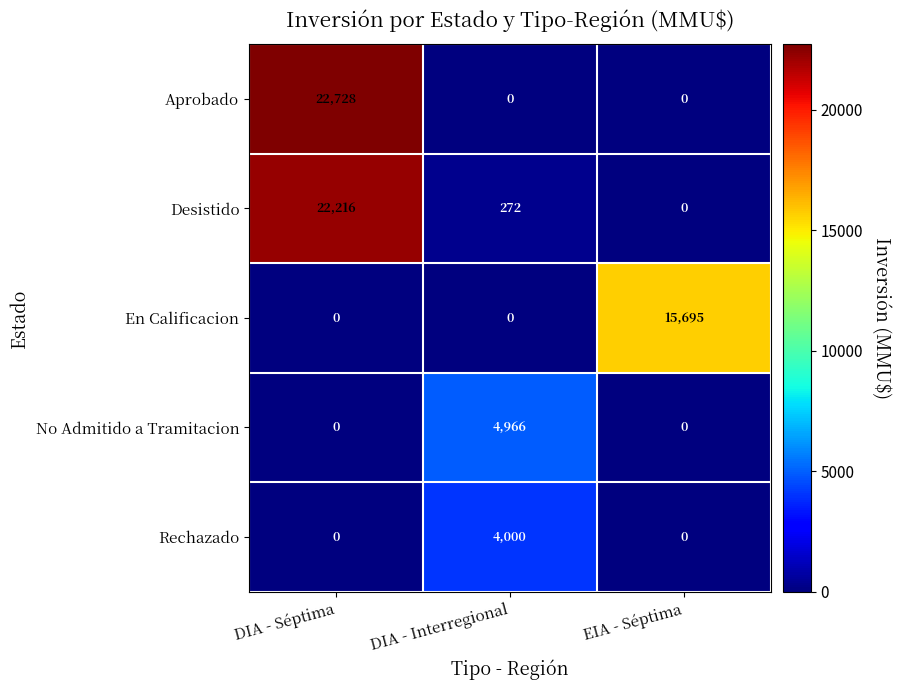

Count the En Calificacion values in the range 0 to 15695.

3